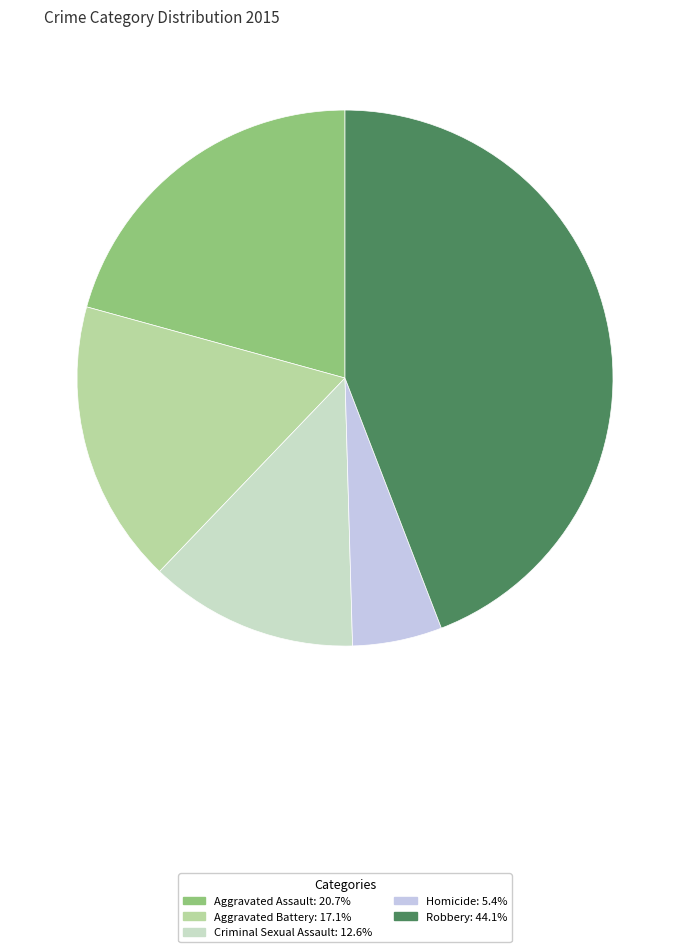

How many segments does this pie chart have?

5